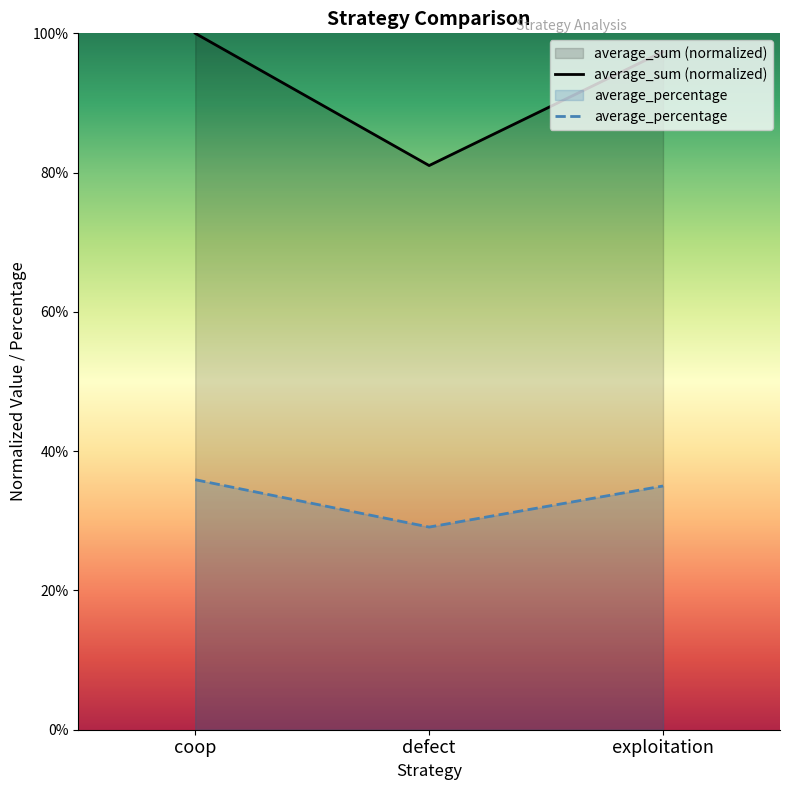

At which label is average_sum closest to 0?

defect